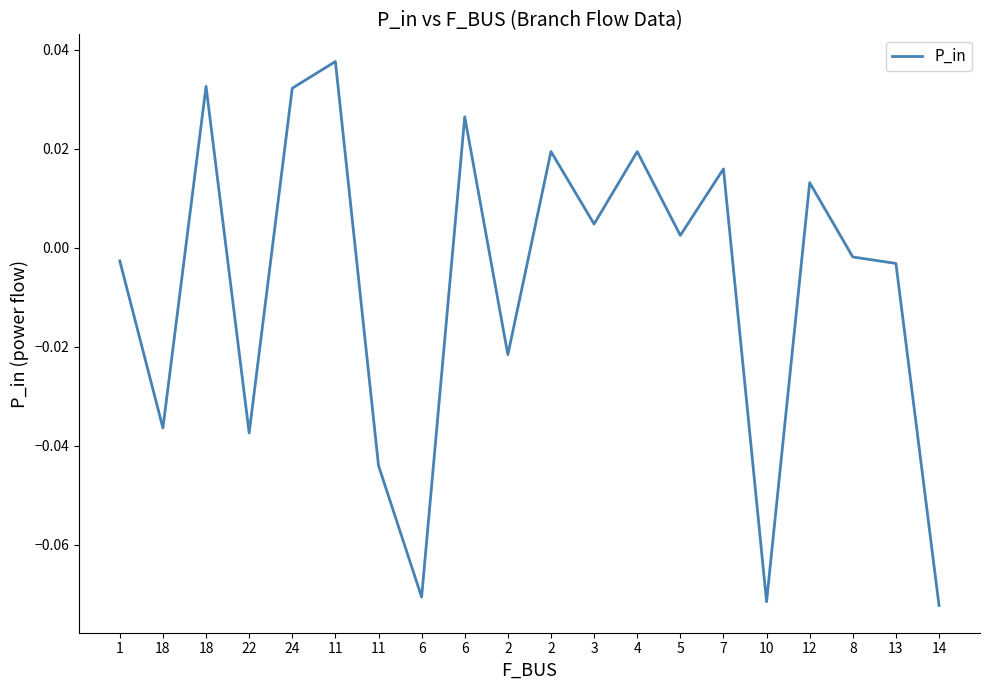

List the labels in order of value, largest first.

11, 18, 24, 6, 2, 4, 7, 12, 3, 5, 8, 1, 13, 2, 18, 22, 11, 6, 10, 14